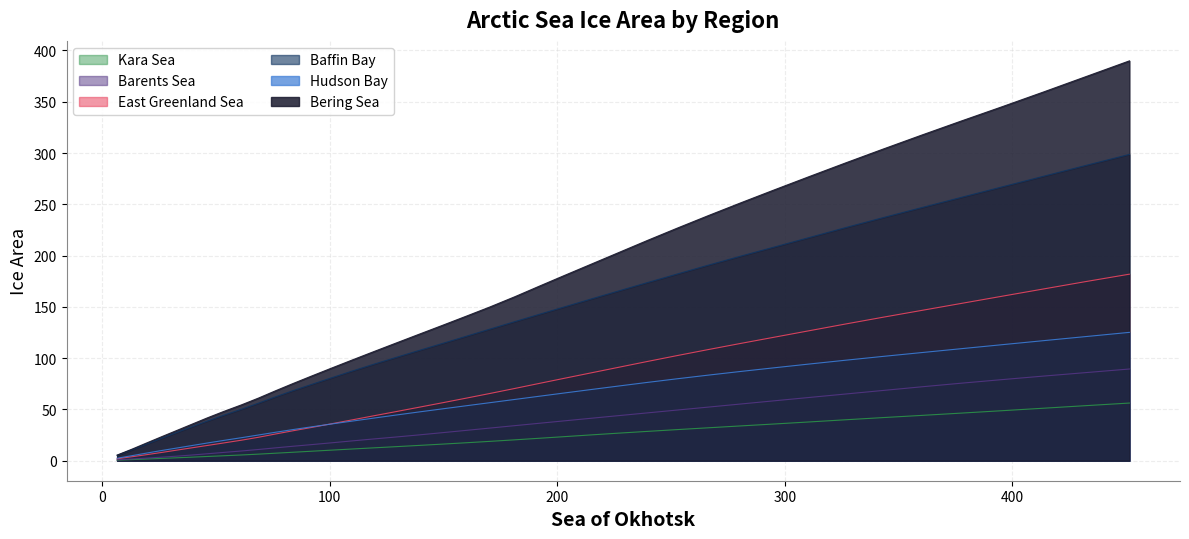

Which series has the largest total across all categories?

Bering Sea